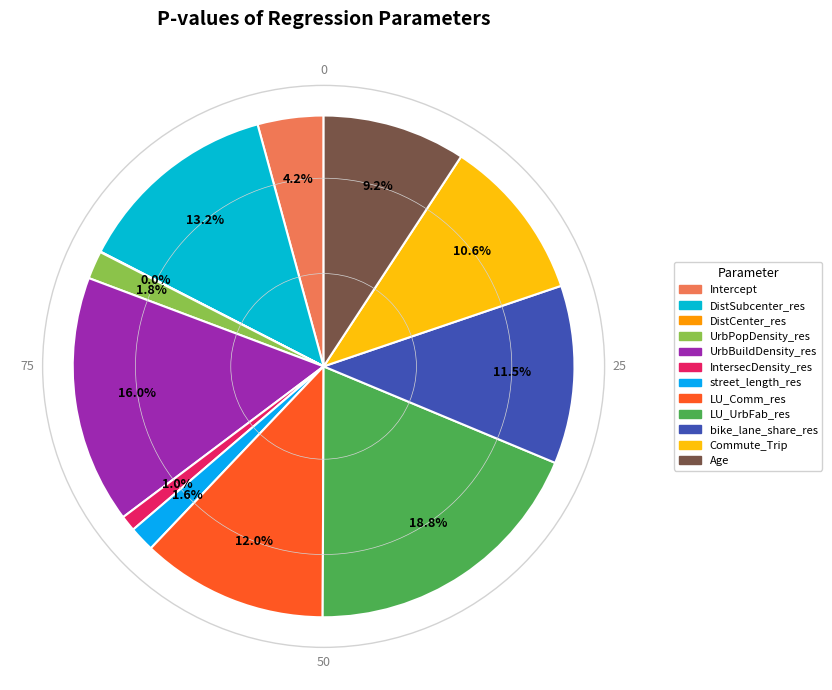

Which has a higher value, UrbPopDensity_res or IntersecDensity_res?

UrbPopDensity_res